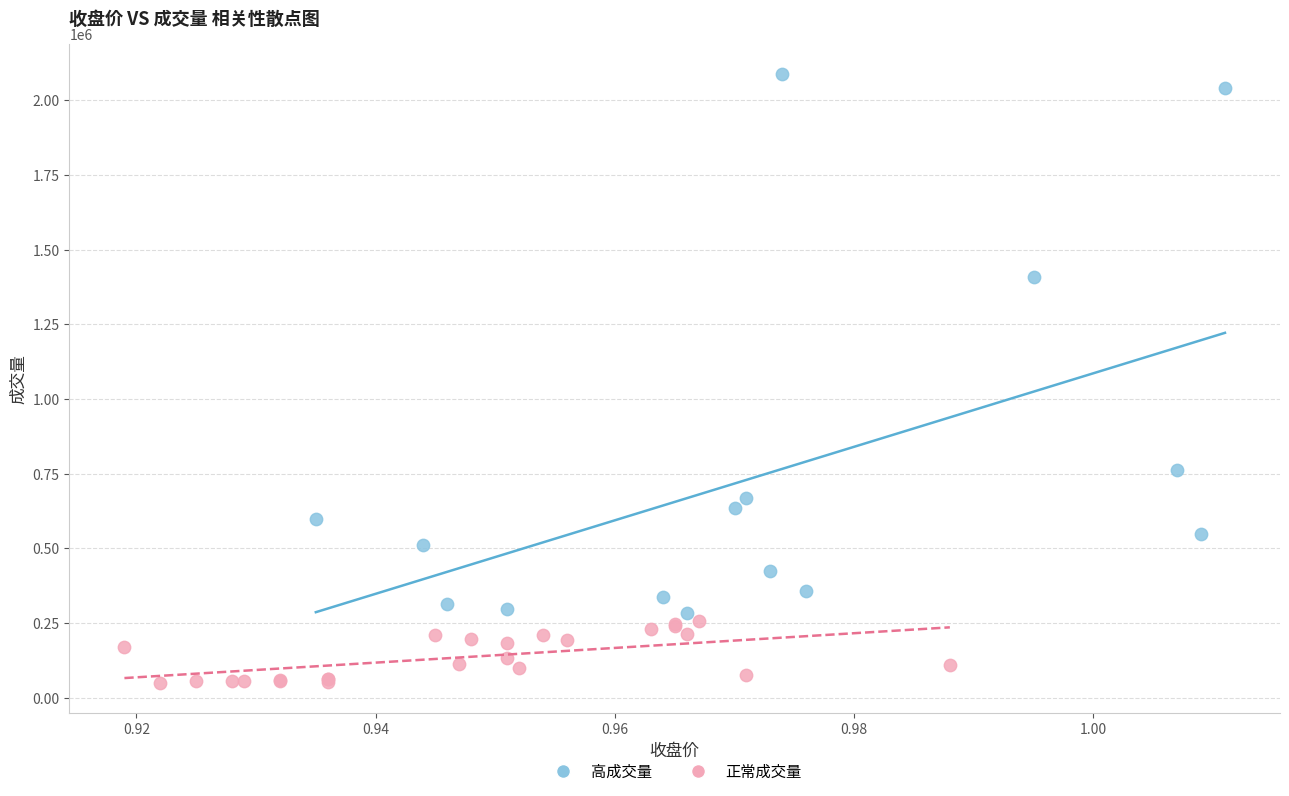

Which series has the largest Y range (max minus min)?

高成交量